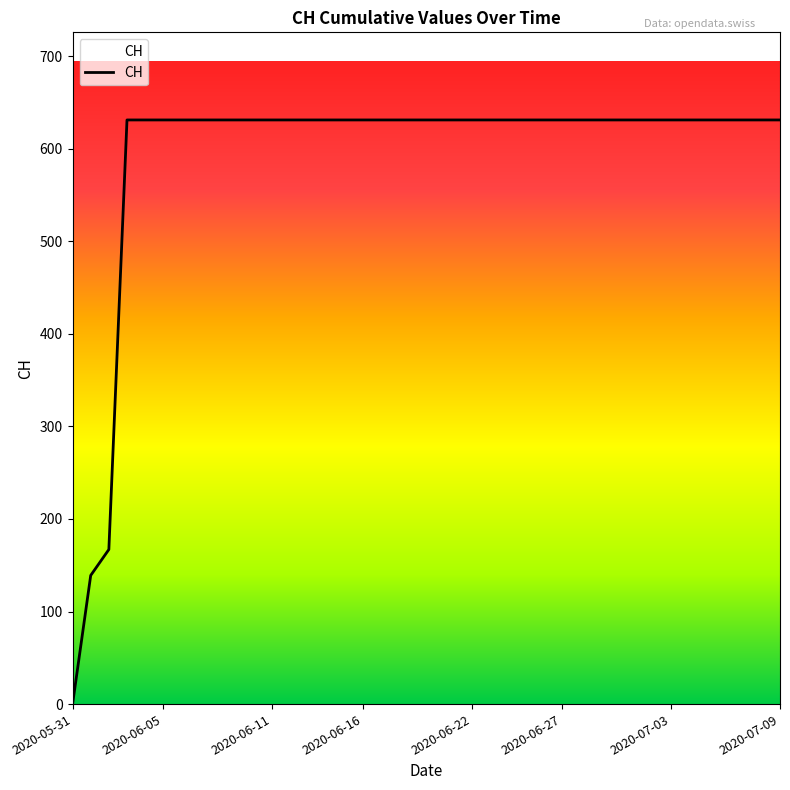

What is the greatest value displayed?

631